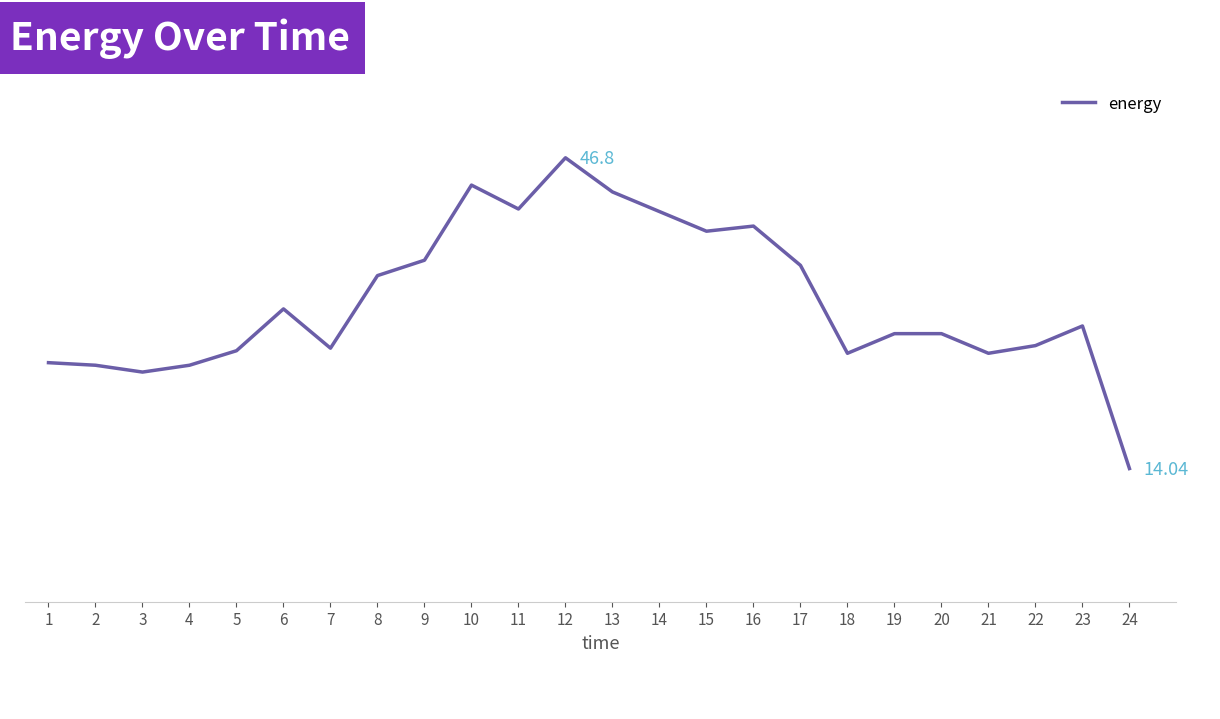

Does the chart display data point markers on the line(s)?

No